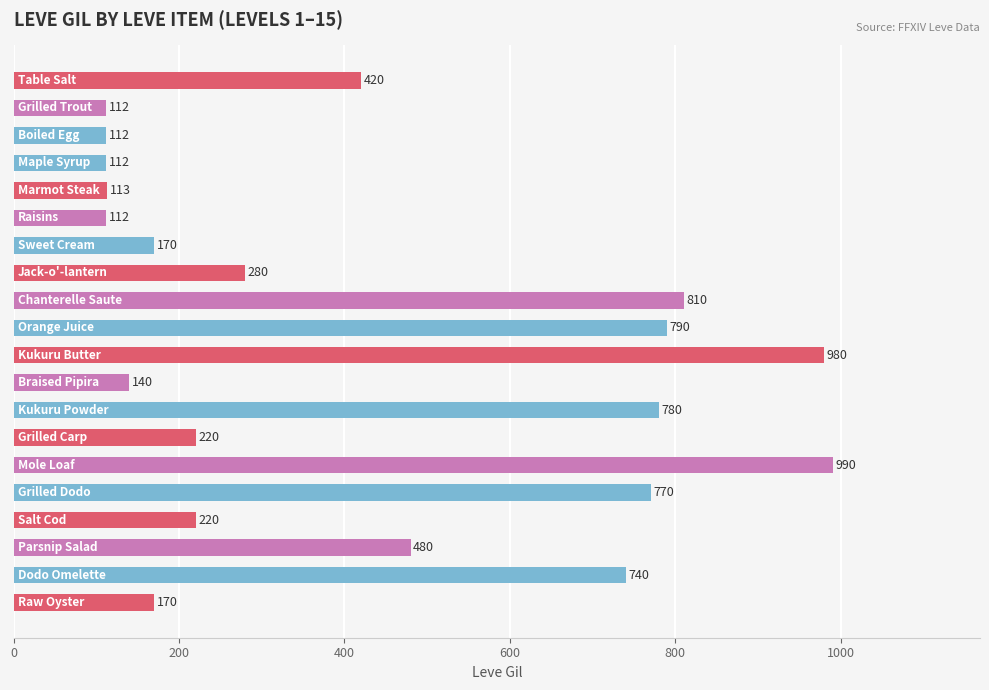

What is the greatest value displayed?

990